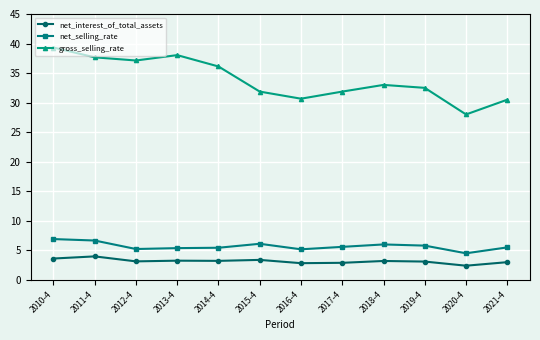

How many lines are shown in the chart?

3